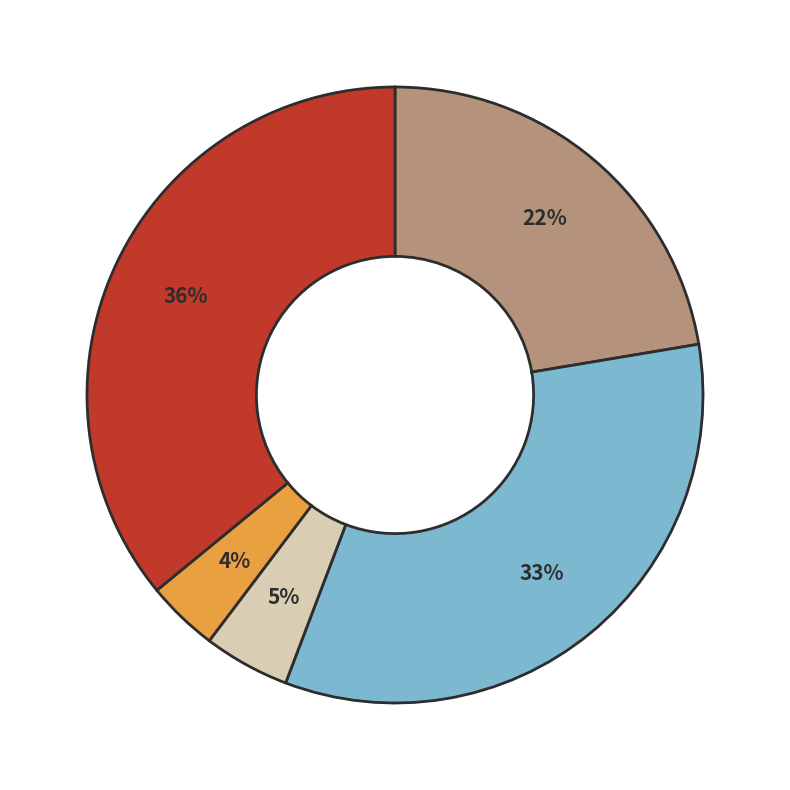

How many segments does this pie chart have?

5